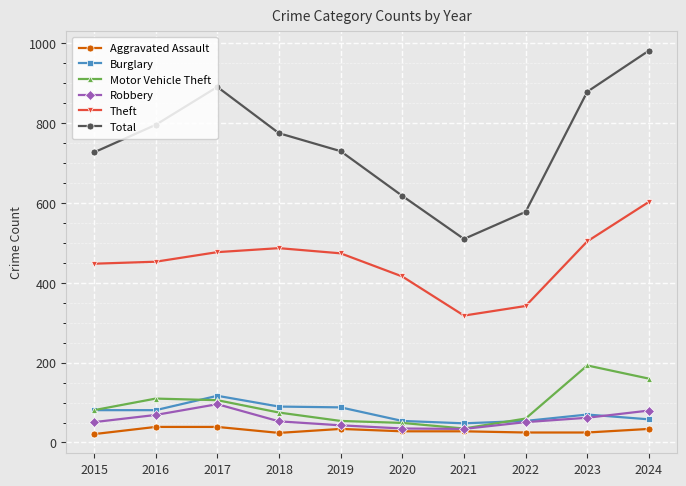

What is the value of the Robbery point at the 7th from the left?

34